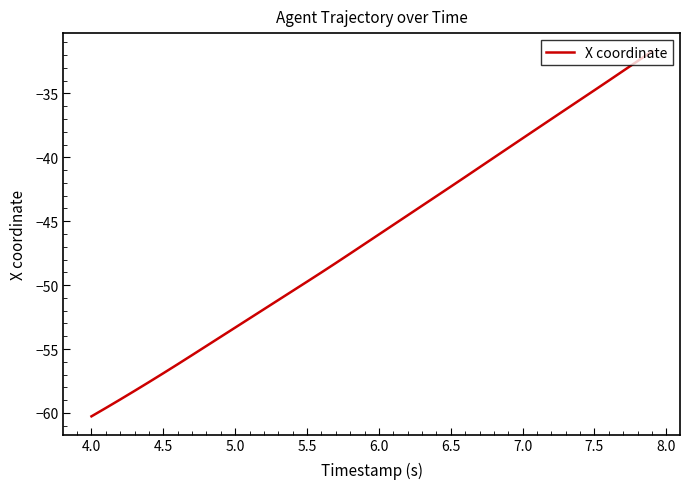

What is the minimum value shown in the chart?

-60.3